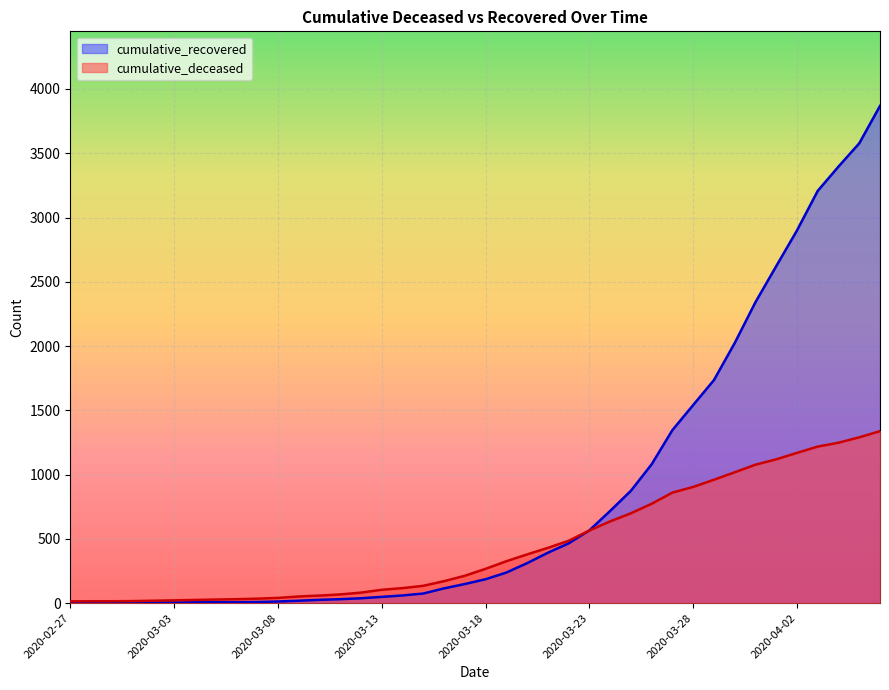

What is the minimum value shown in the chart?

2